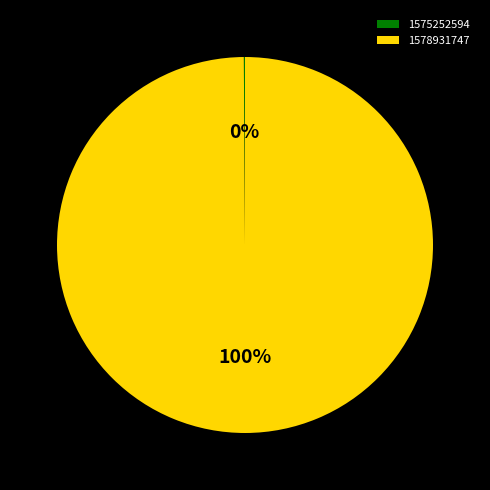

True or false: 1578931747 accounts for 92% of the total.

False